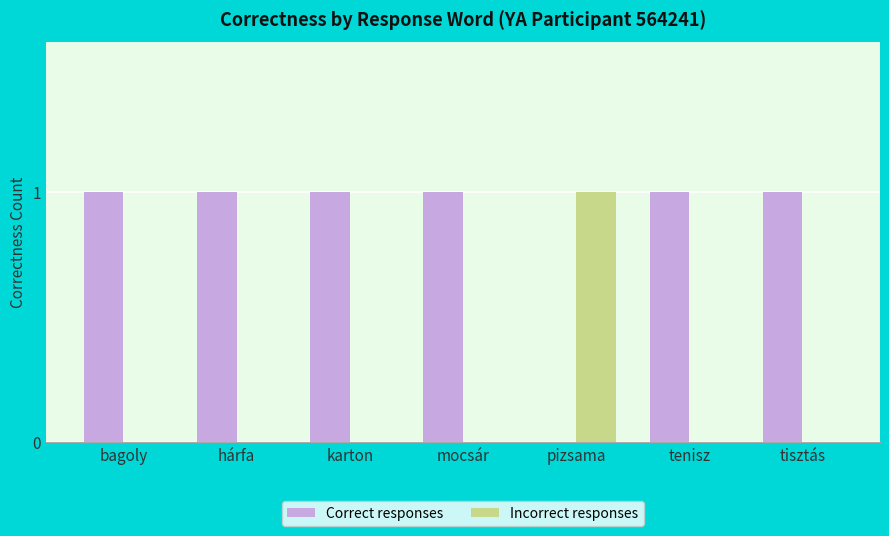

Which series has the largest total across all categories?

Correct responses